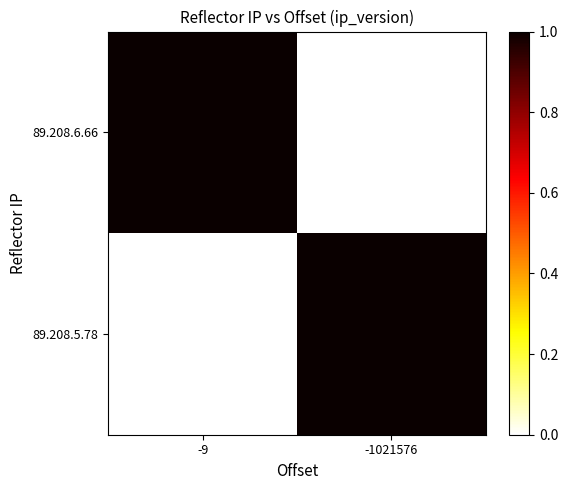

At which category does the chart reach its peak across all series?

-9